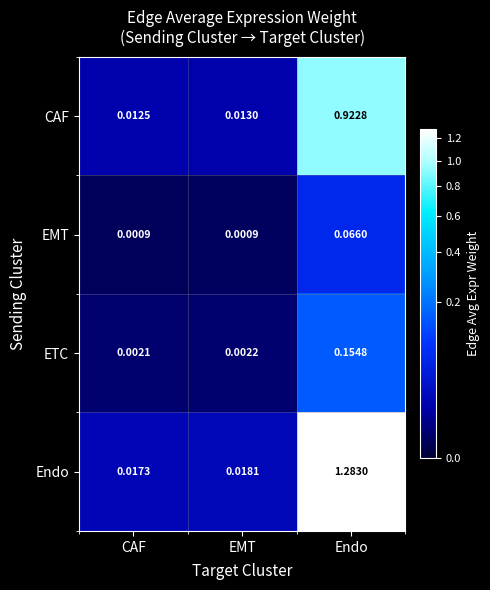

At which category does the chart reach its peak across all series?

Endo